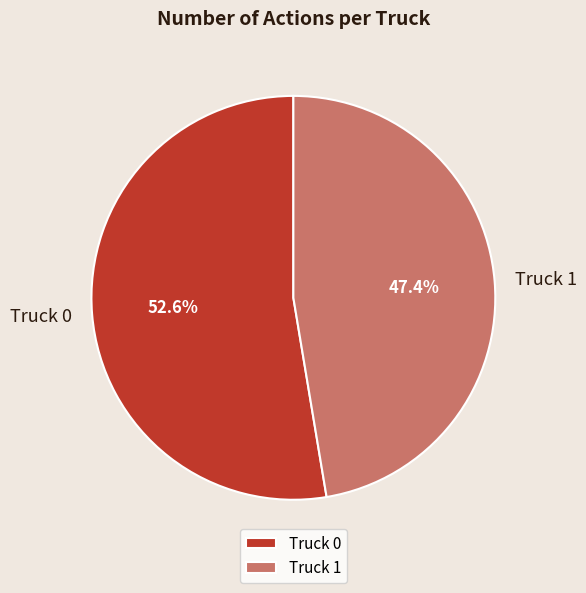

Is Truck 0 the majority of the pie?

Yes